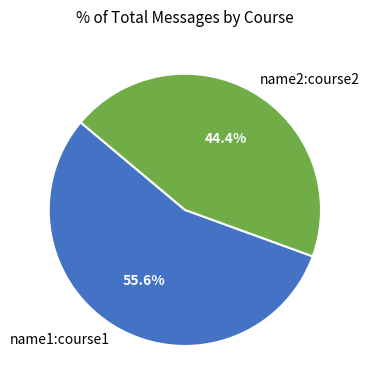

Does any single category account for the majority?

Yes